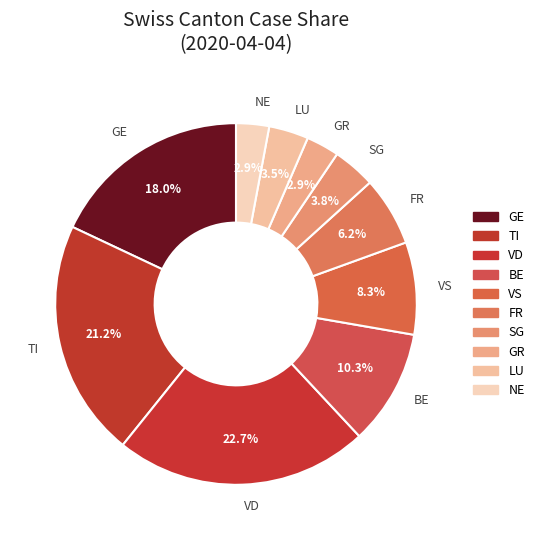

Approximately how many times larger is the value at SG compared to NE?

1.3